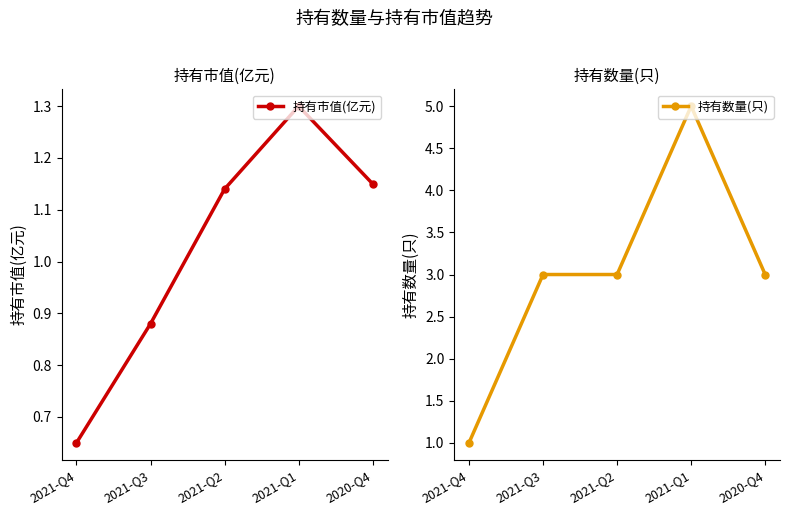

What is the total value across all series at 2021-Q4?

1.6